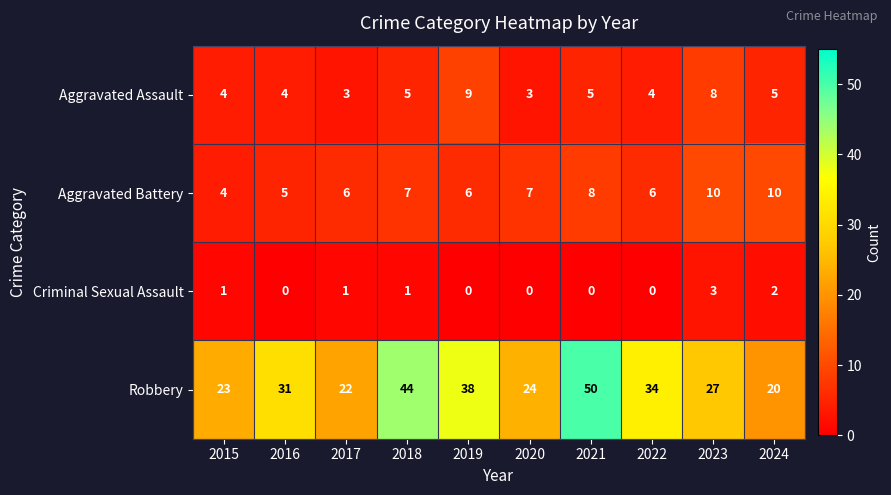

Which category has the highest value in the Aggravated Assault series?

2019